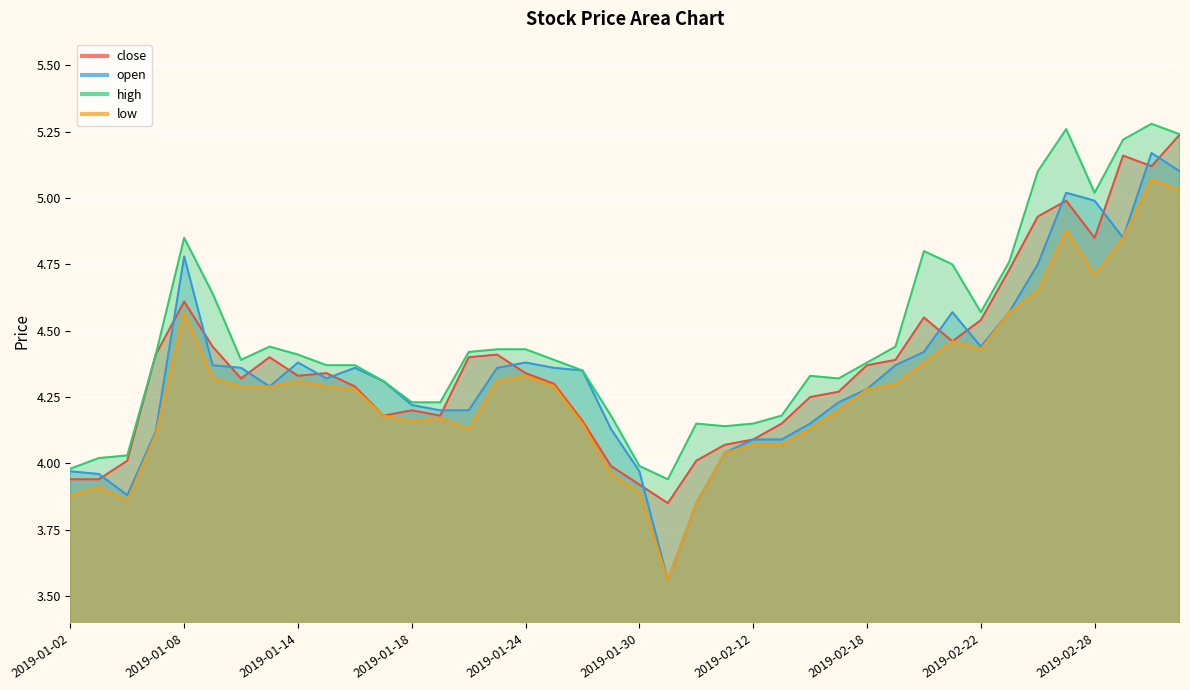

Which series has the largest range (max minus min)?

open